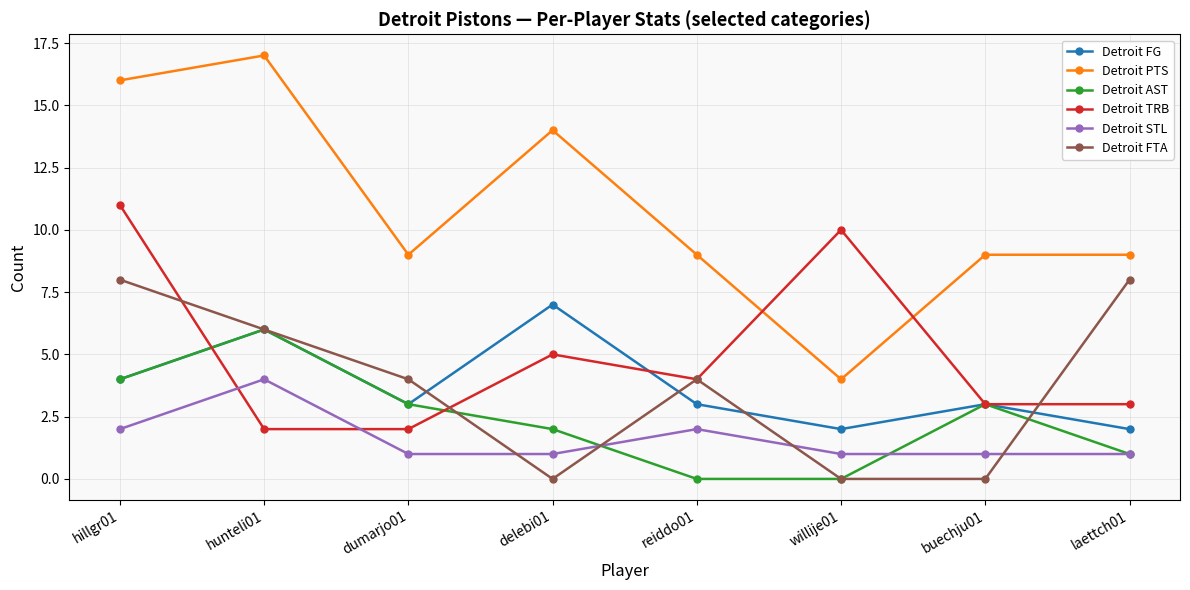

What value does the Detroit AST series have at hunteli01?

6